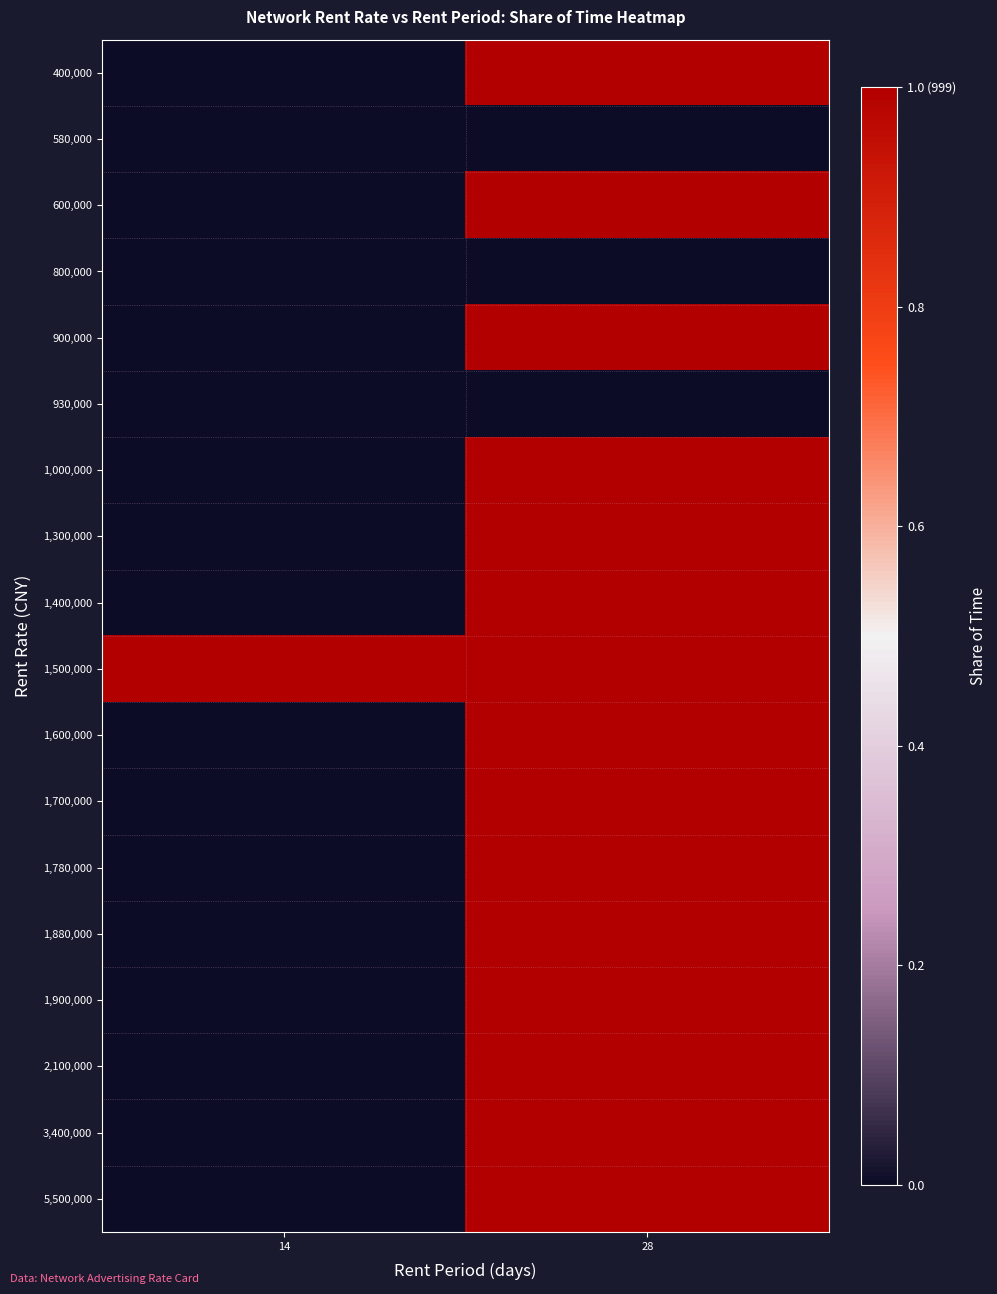

What is the greatest value displayed?

1.0